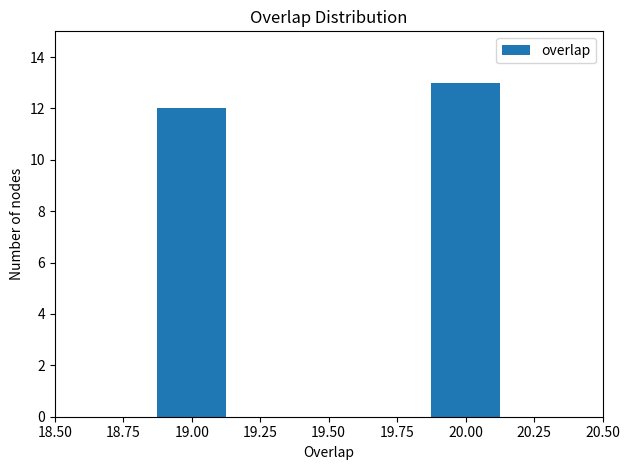

Reading left to right, transcribe all the data shown in this chart.

19.00=12	20.00=13